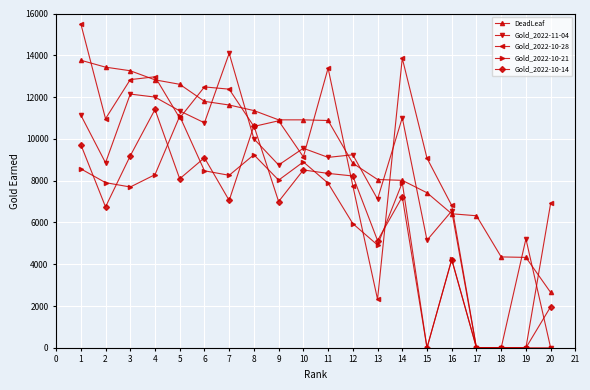

How many distinct data groups are displayed?

5